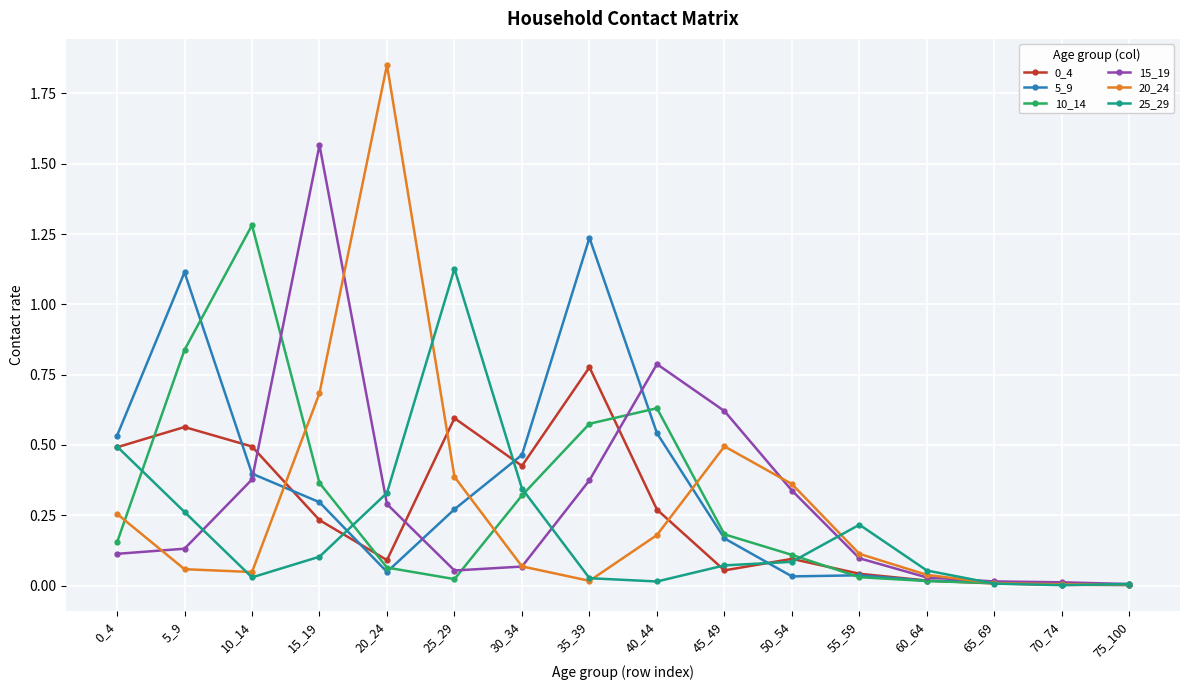

True or false: 25_29 and 10_14 cross at least once.

True